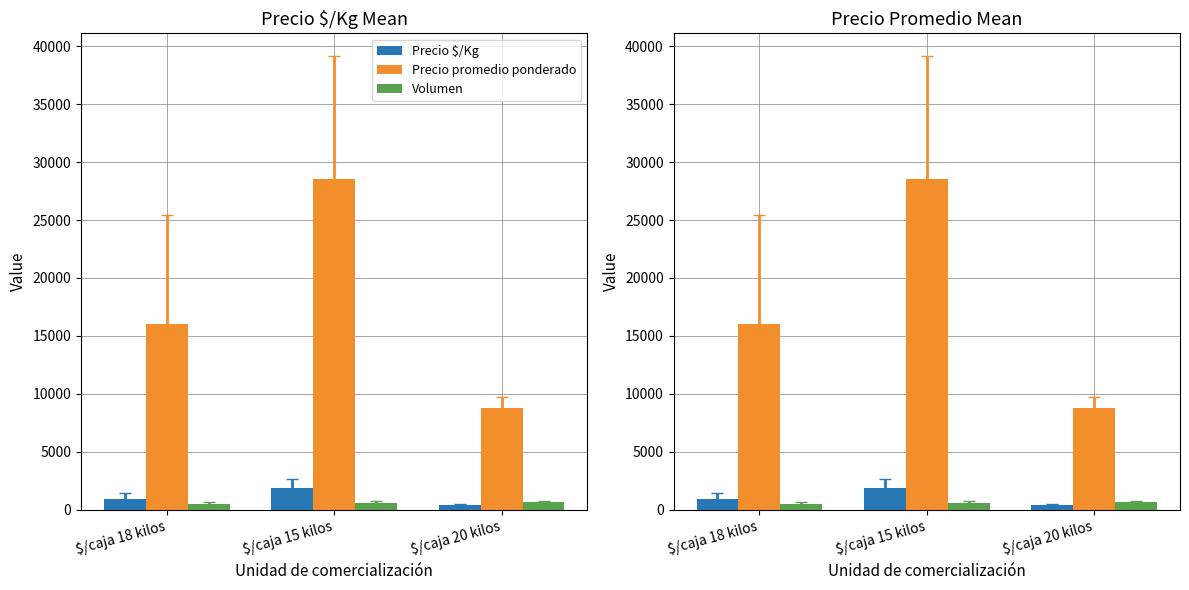

What is the label of the 1st bar from the right?

$/caja 20 kilos